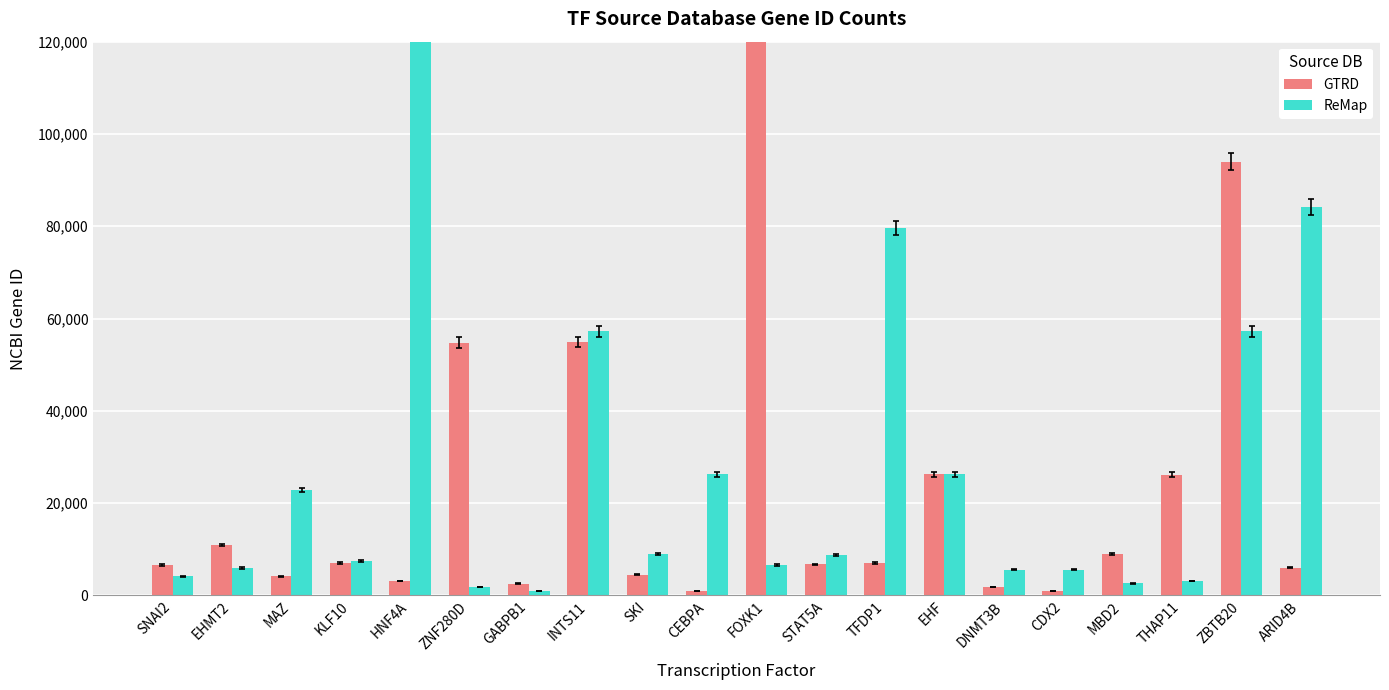

What are all the series names shown in the legend?

GTRD, ReMap